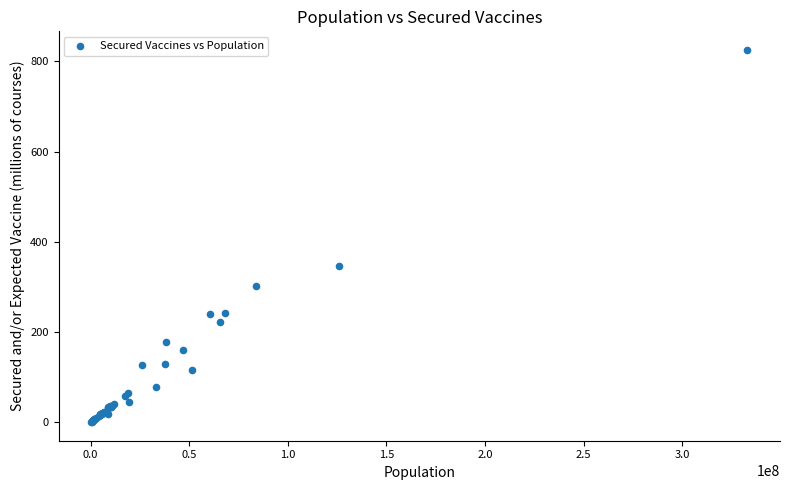

What Y value in the scatter plot is closest to 412?

347.0